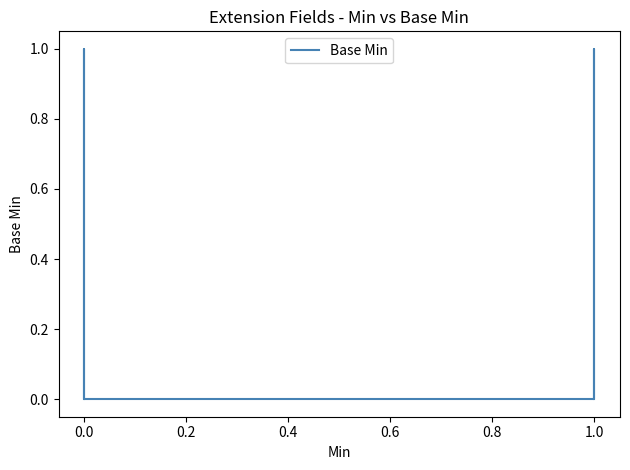

True or false: there are more than 2 points higher than both neighbors.

False